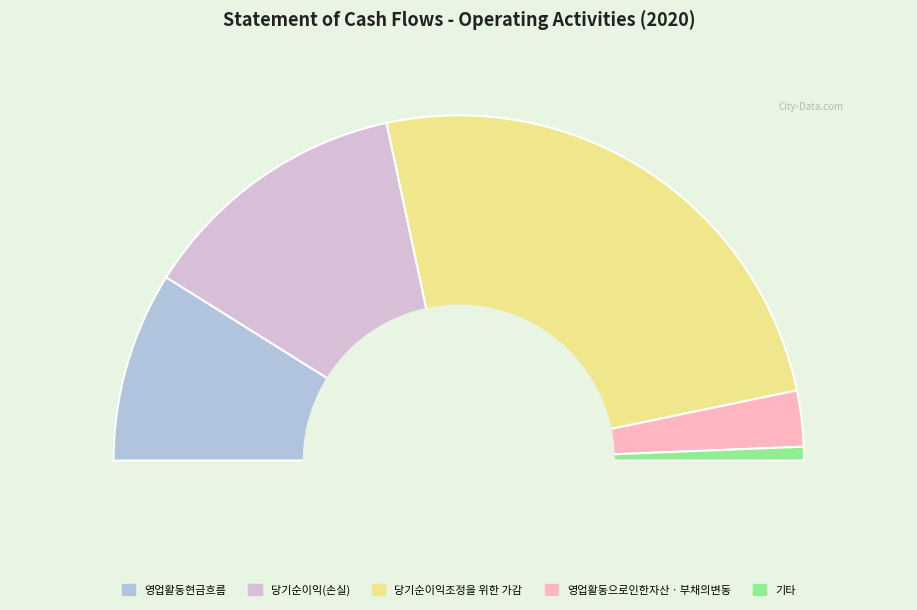

What is the largest slice in the pie chart?

당기순이익조정을 위한 가감